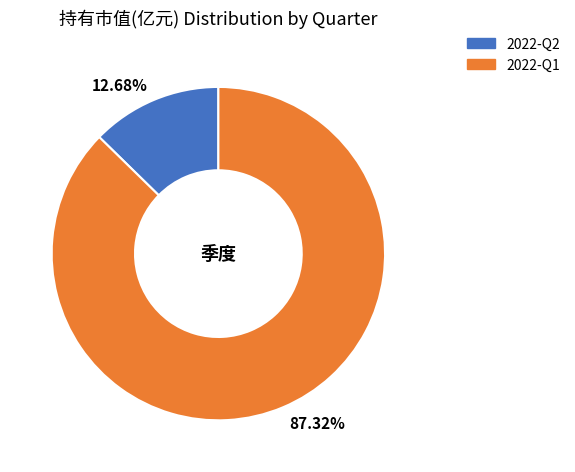

Count the number of slices in the pie.

2